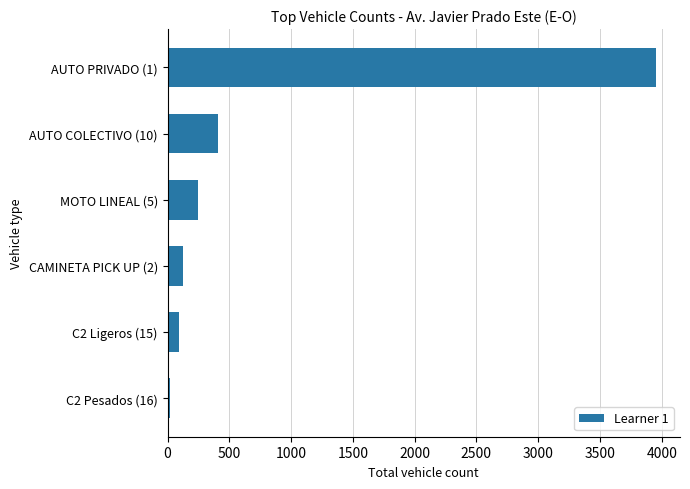

What is the minimum value shown in the chart?

20